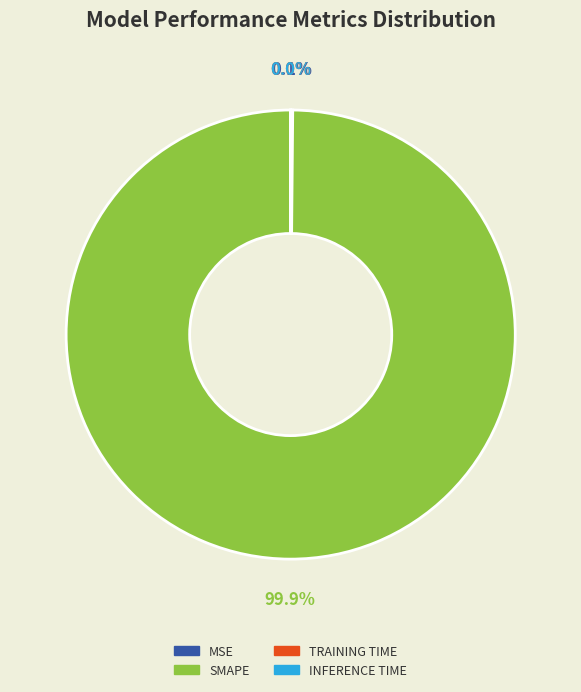

Does any single category account for the majority?

Yes